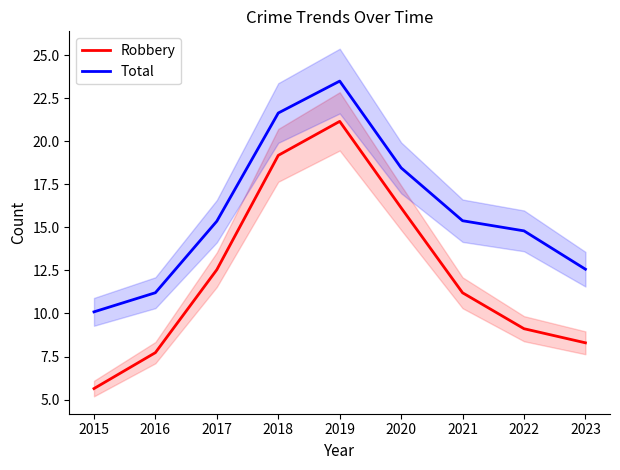

Which series has the widest spread of values?

Robbery